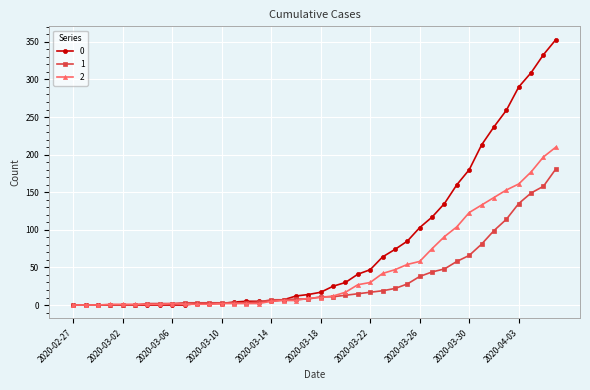

At how many categories does at least one series exceed 150?

9